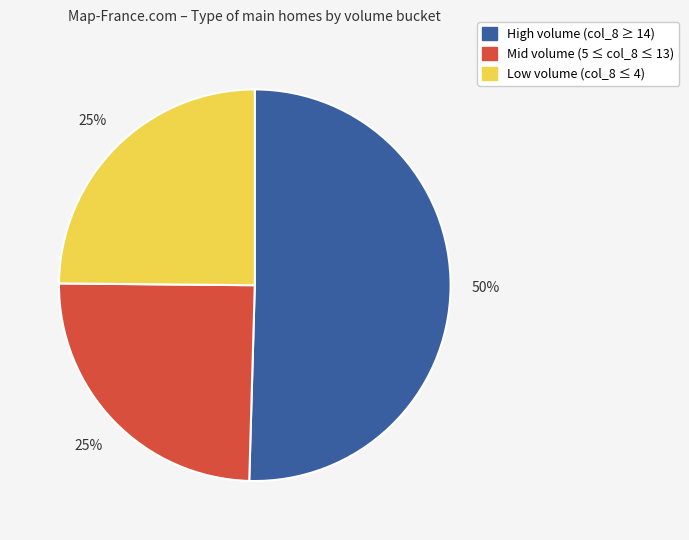

To the nearest percent, what is the average slice percentage?

33%